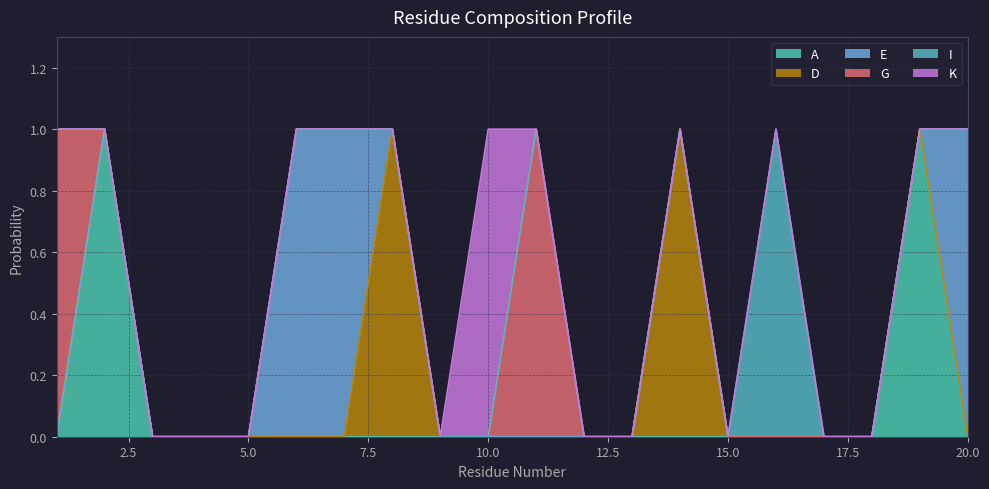

At which label is E closest to 0?

1